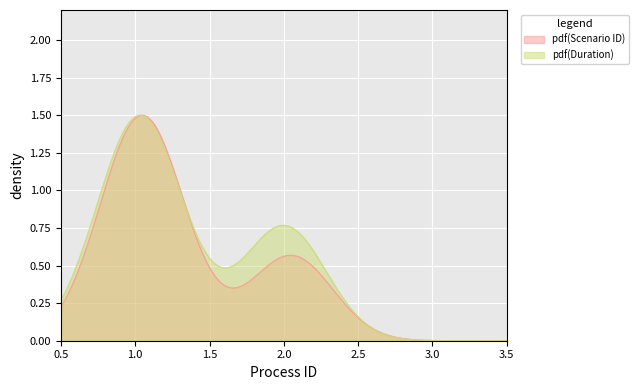

What is the difference between the maximum and minimum values in the Scenario ID series?

1